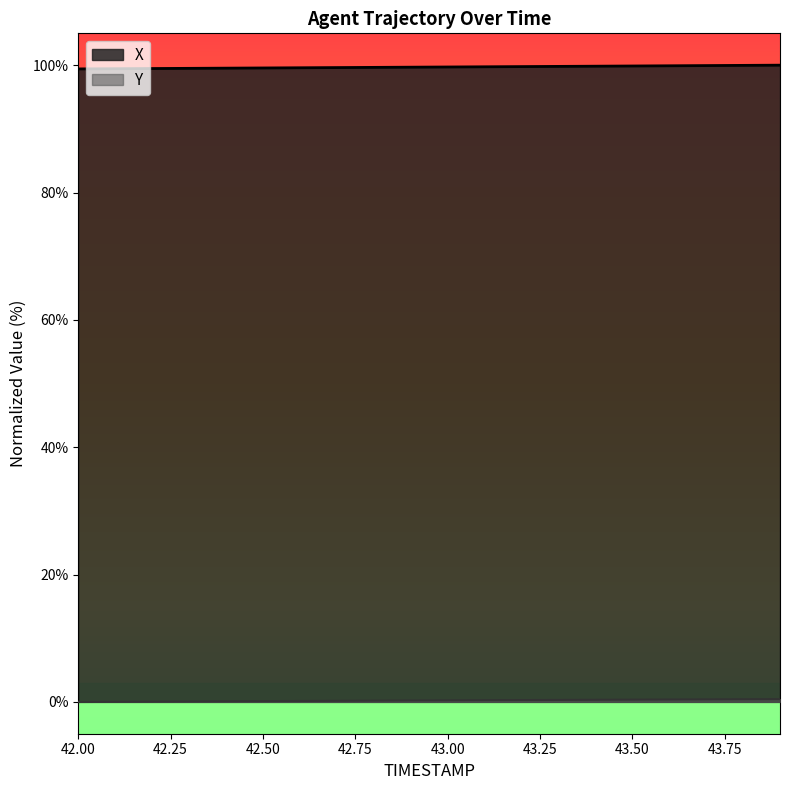

Which series has the largest total across all categories?

X